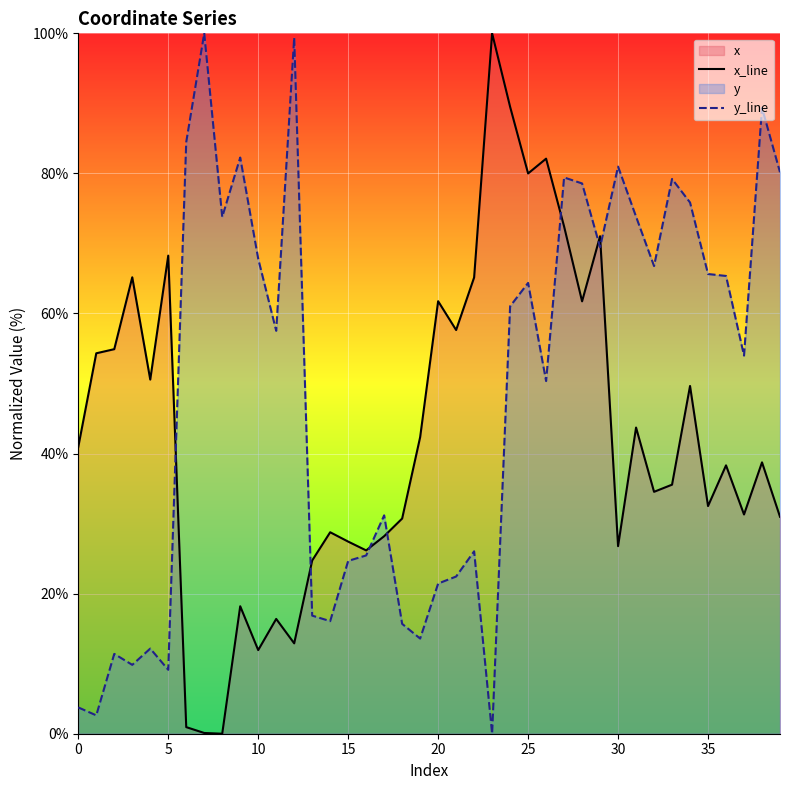

Between 23 and 25, which series saw the biggest shift?

y_line